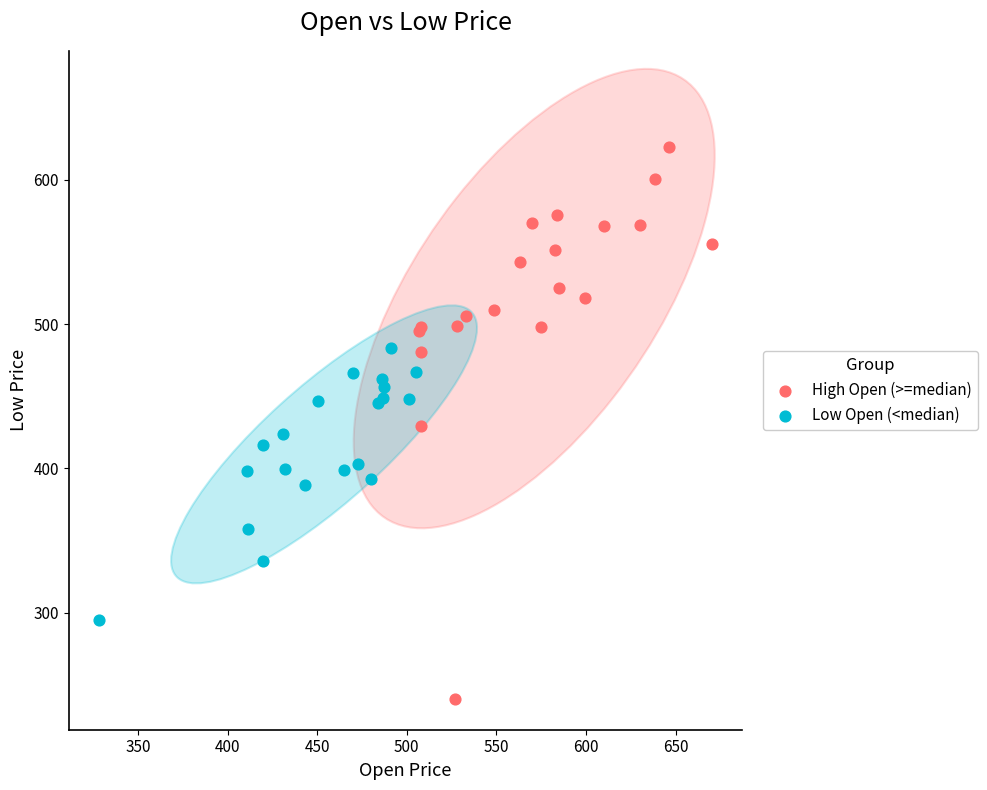

Which series has the widest spread of Y values?

High Open (>=median)